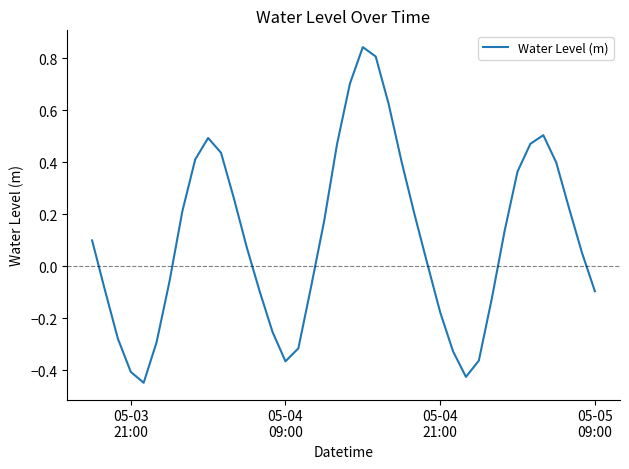

What is the difference between the maximum and minimum values?

1.3